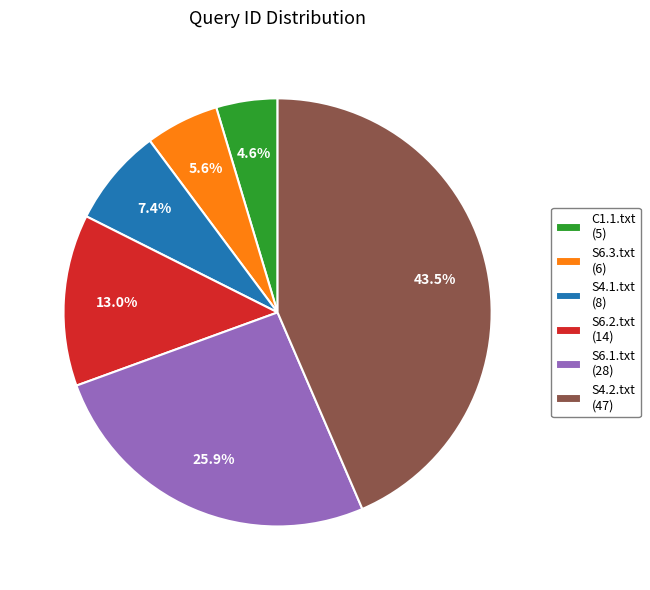

How much of the chart is everything except S6.3.txt?

94.4%